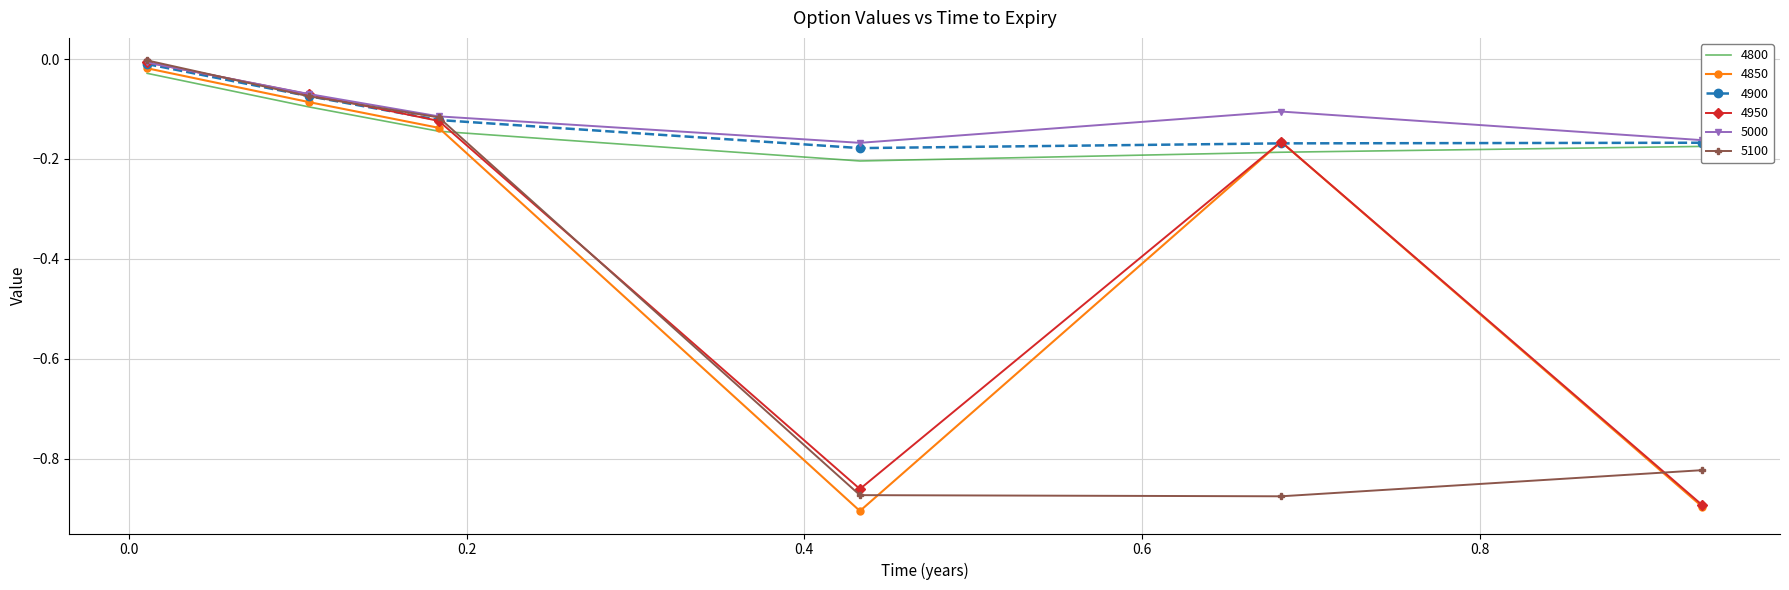

True or false: 4800 and 4950 cross at least once.

True